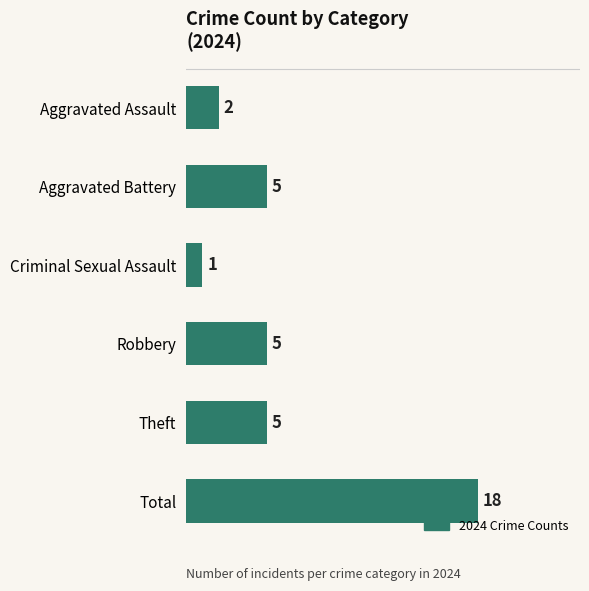

What is the sum of all values?

36